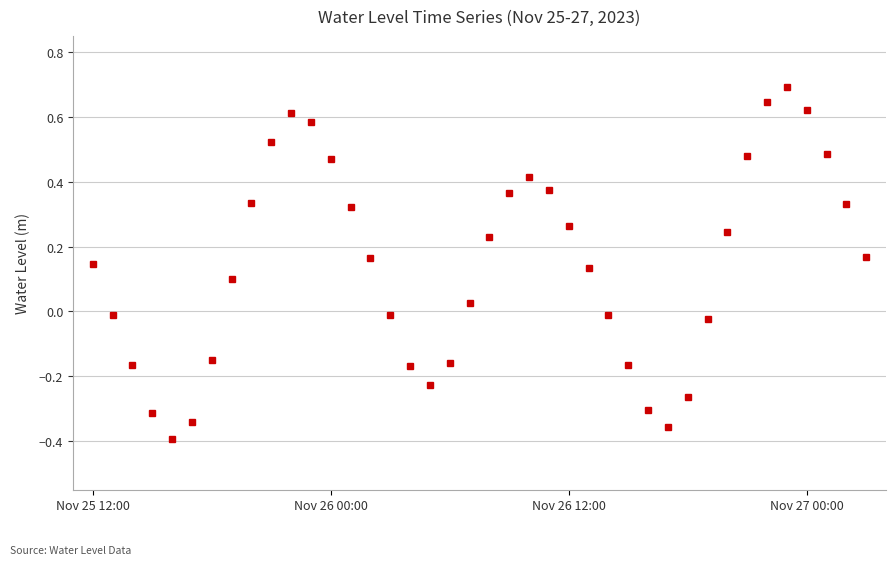

What is the difference between the second highest and minimum values?

1.0